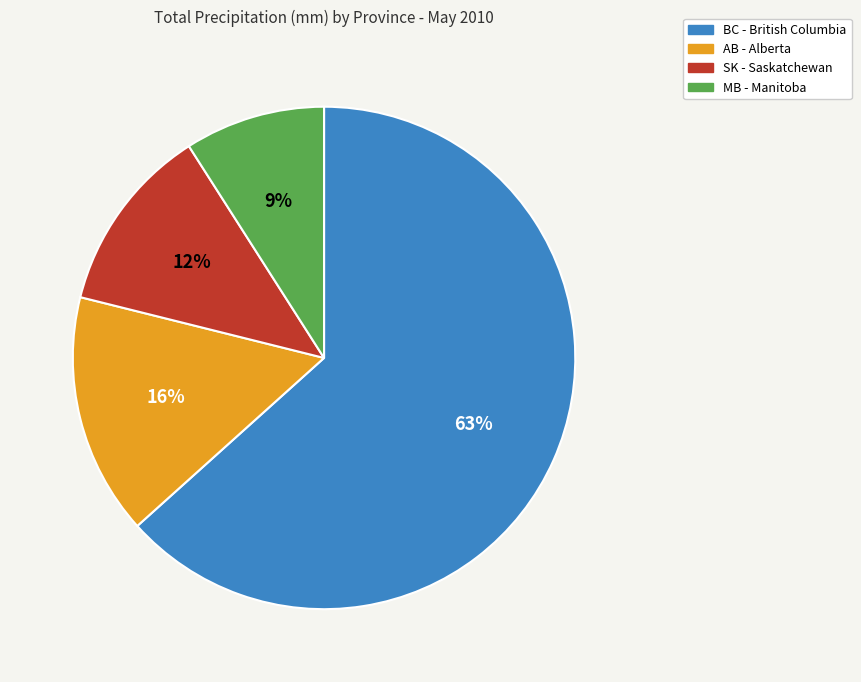

Is the sum of MB - Manitoba and SK - Saskatchewan greater than half?

No